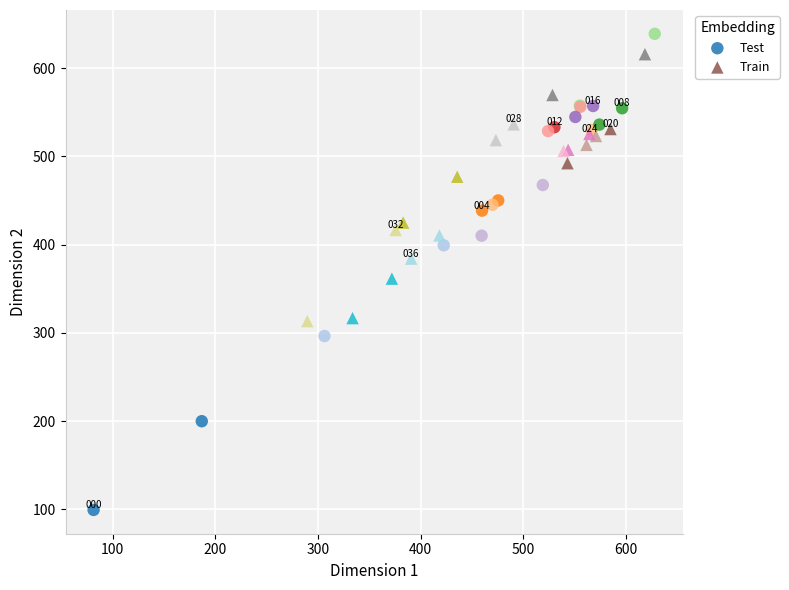

What are all the series names shown in the legend?

Test, Train